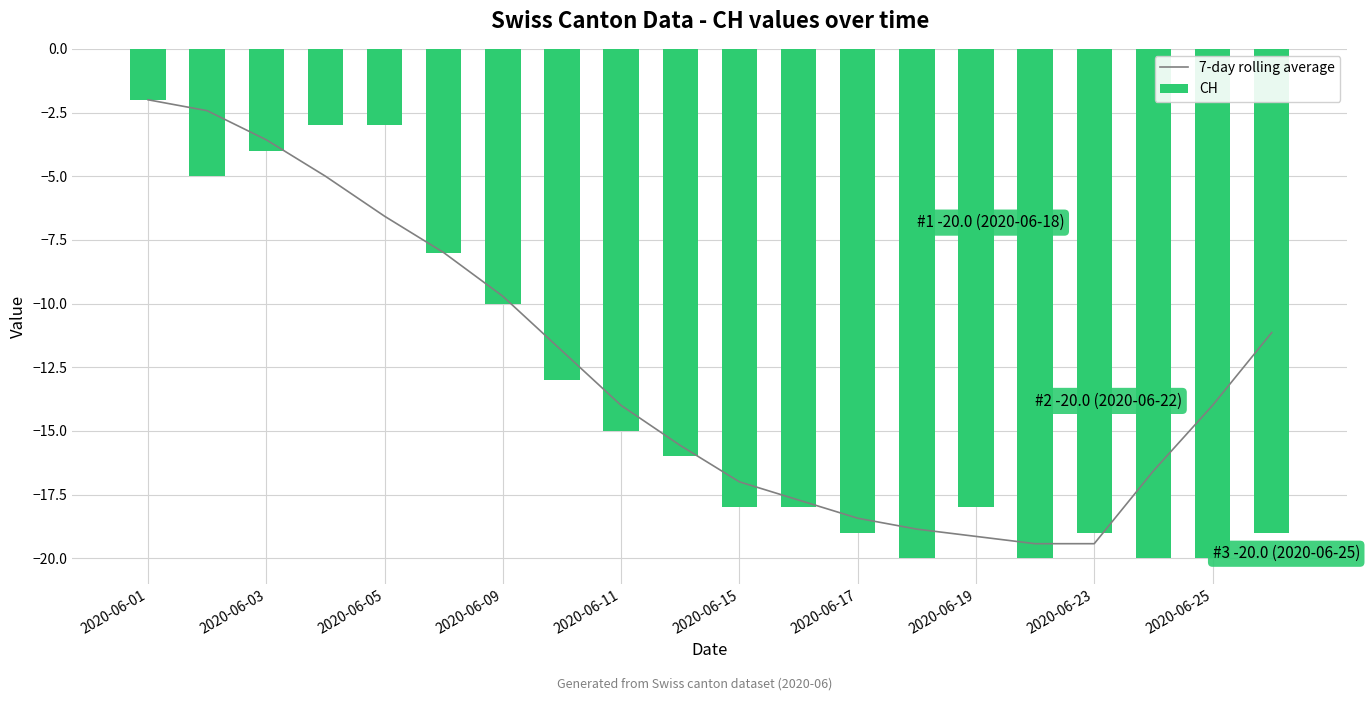

What is the total value across all series at 11?

-35.7